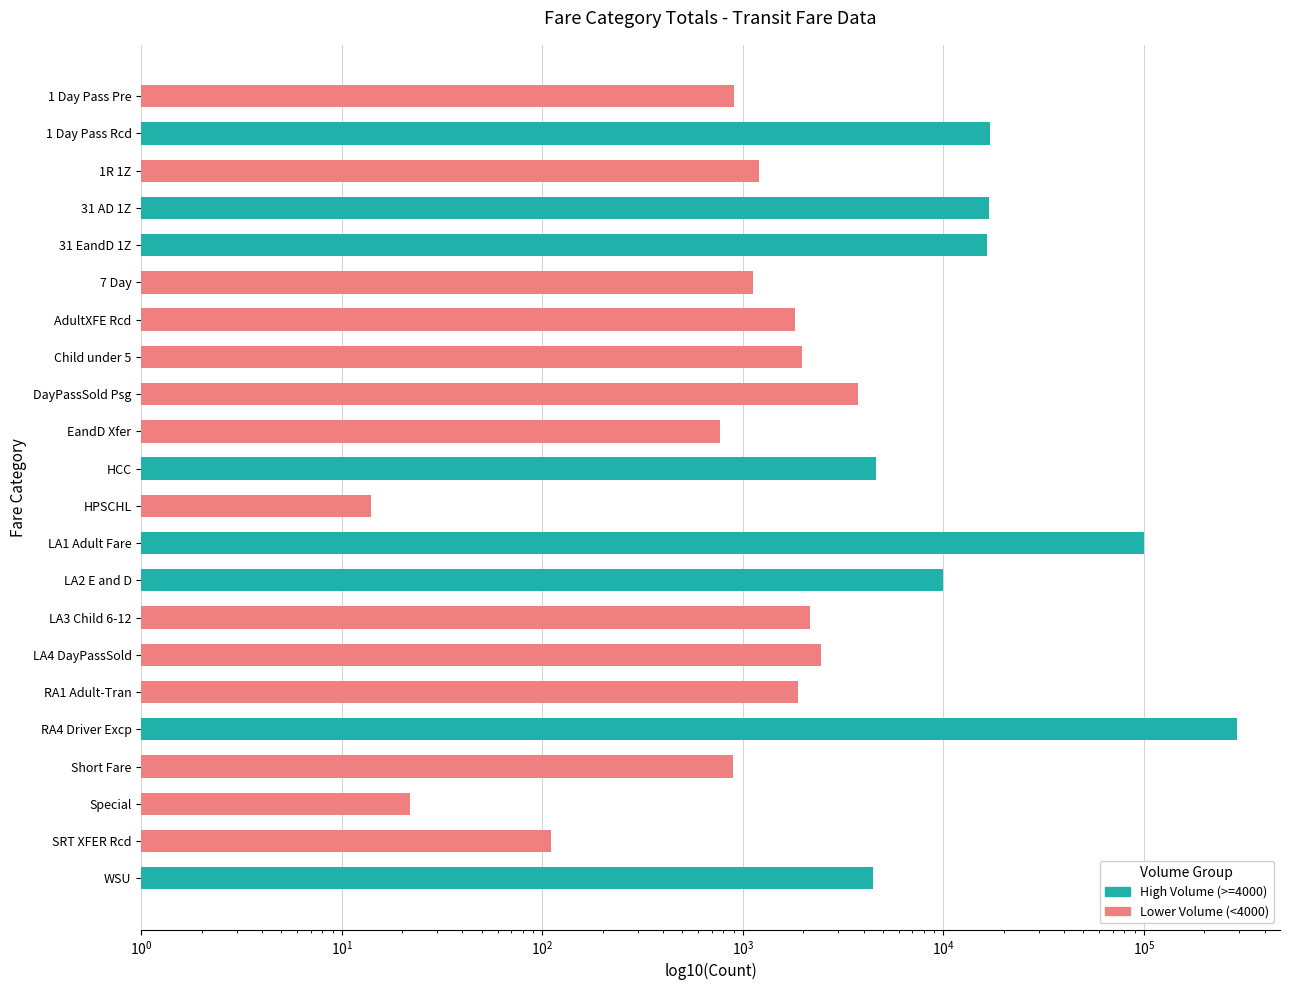

Reading left to right, transcribe all the data shown in this chart.

906	17170	1209	16994	16507	1119	1816	1963	3773	770	4639	14	99709	10006	2154	2462	1882	290681	894	22	110	4483